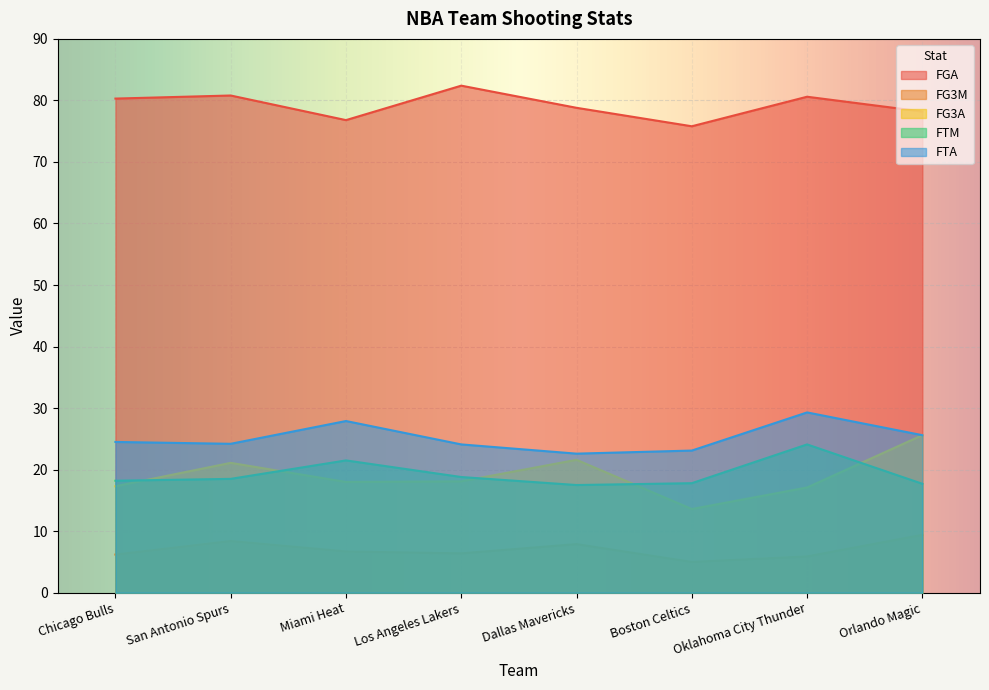

What position from the right is Los Angeles Lakers?

5